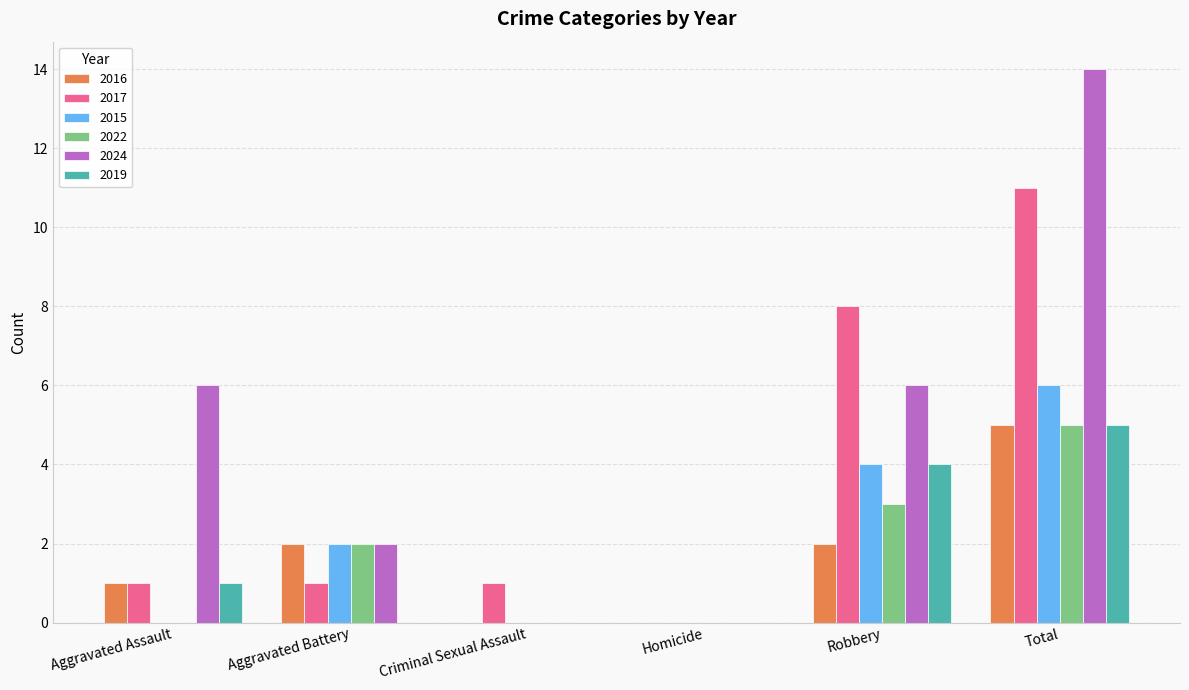

How many distinct data groups are displayed?

6